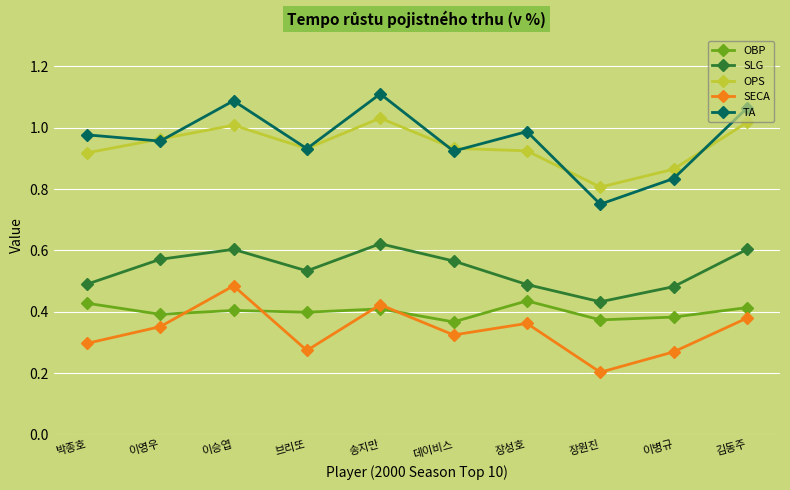

Which series has the widest spread of values?

TA